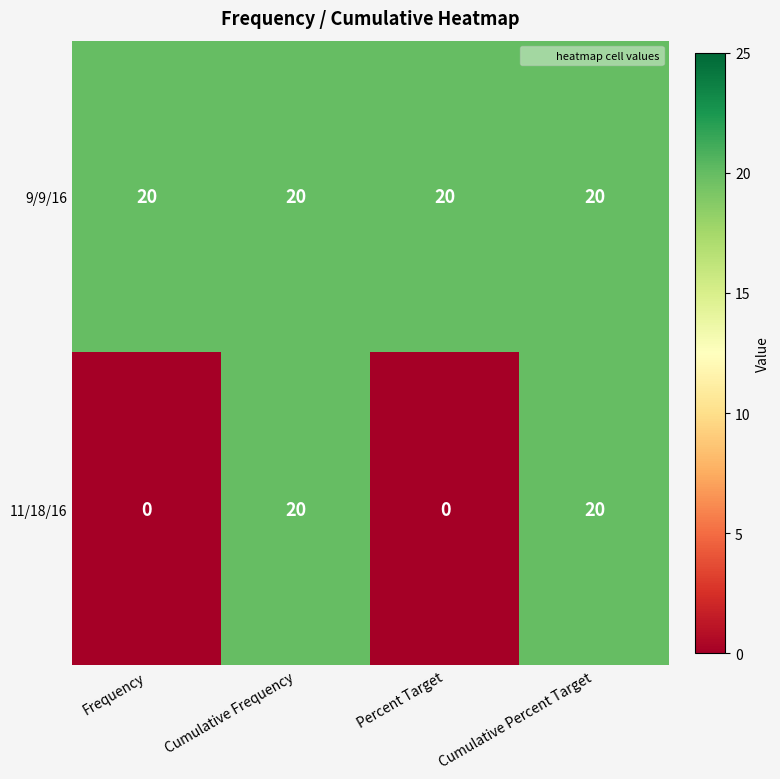

At how many categories does at least one series exceed 1?

4